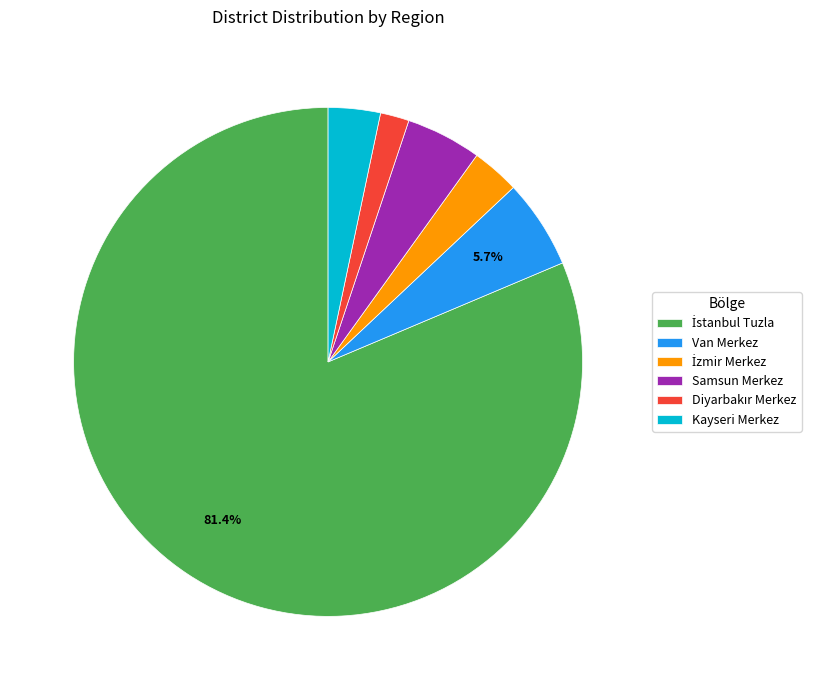

Does any single category account for the majority?

Yes